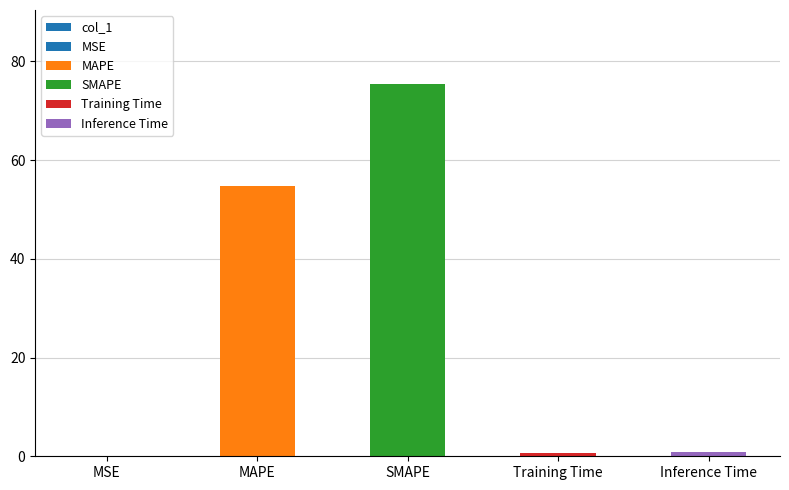

At which label is the value closest to 37?

MAPE